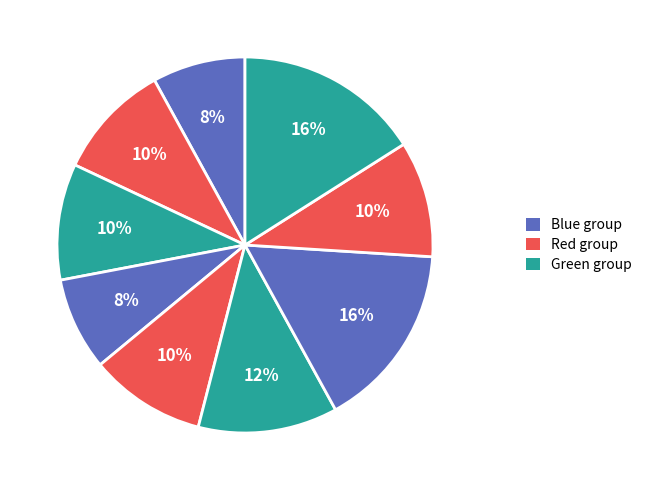

To the nearest percent, what is the average slice percentage?

11%